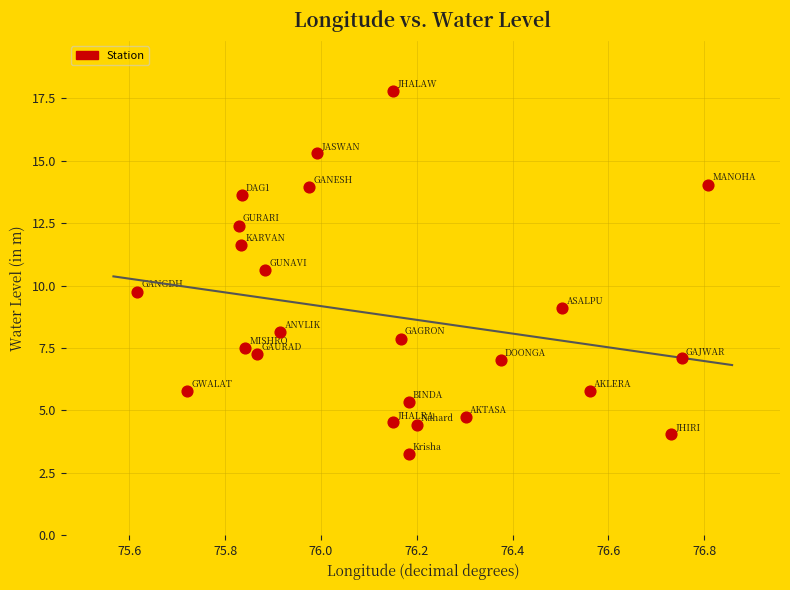

What is the range of Y values (max minus min)?

14.6